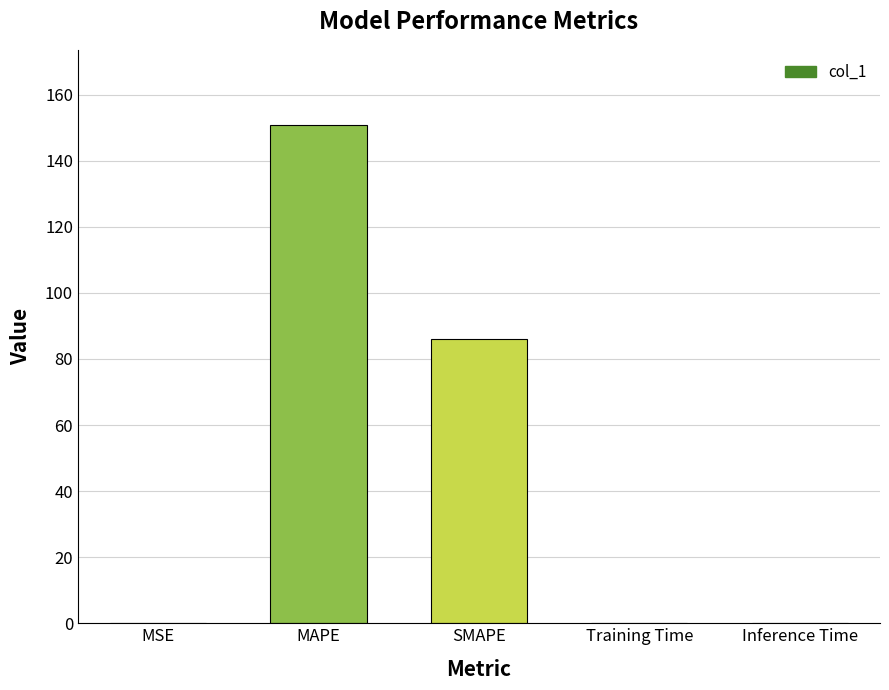

Does the chart contain stacked bars?

No